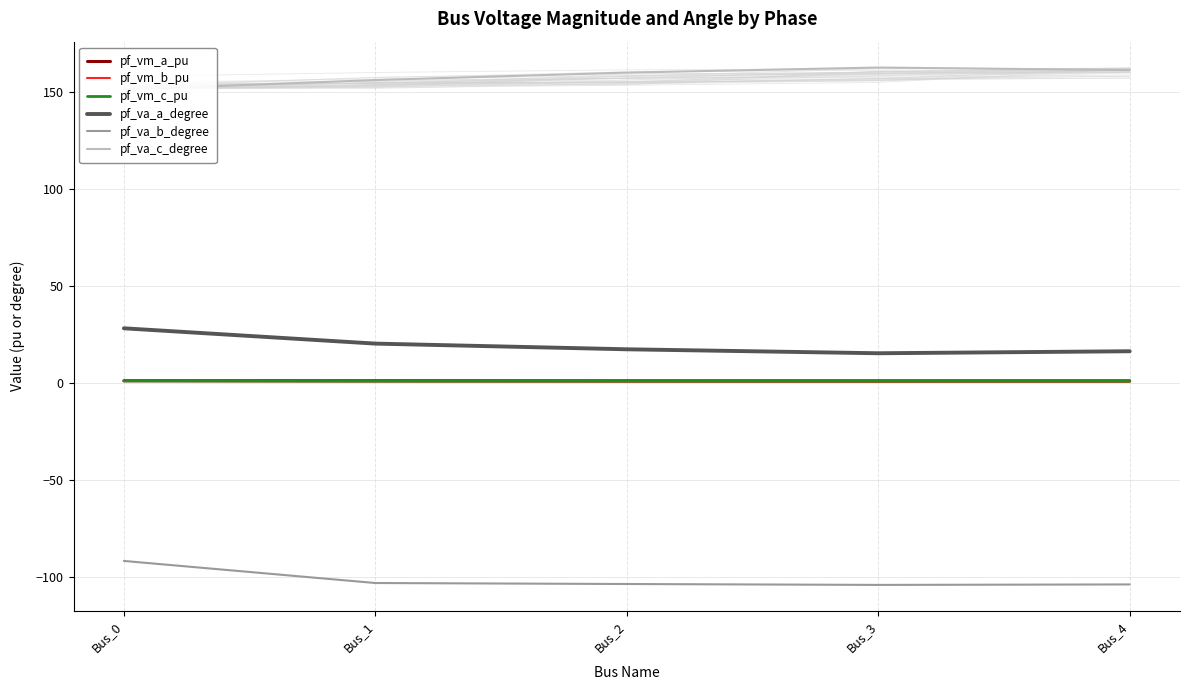

Which category has the lowest value in the pf_va_a_degree series?

Bus_3